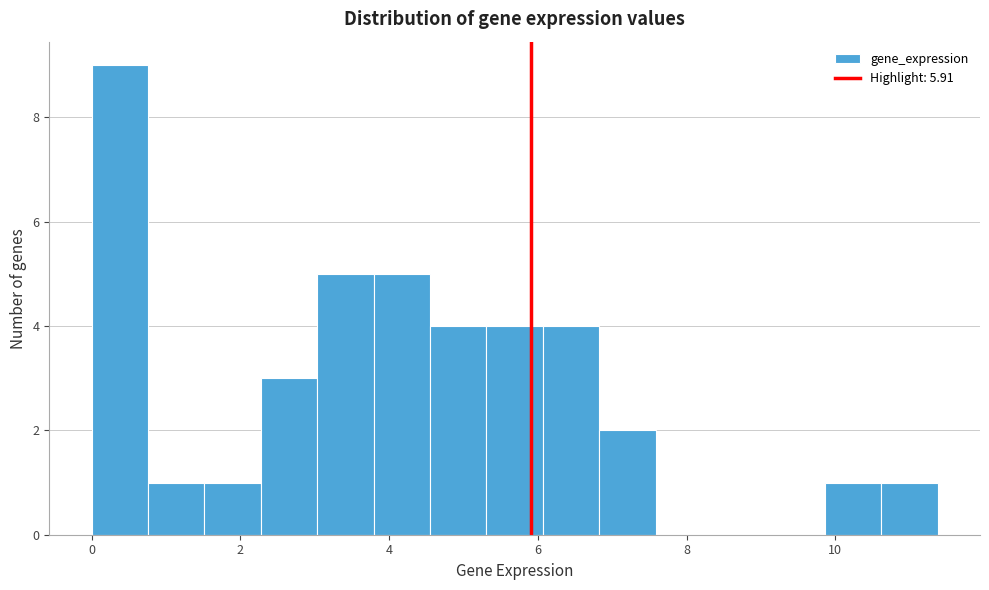

Around what value on the x-axis is the tallest bar? Give the approximate position of its centre, as read against the axis.

0.4